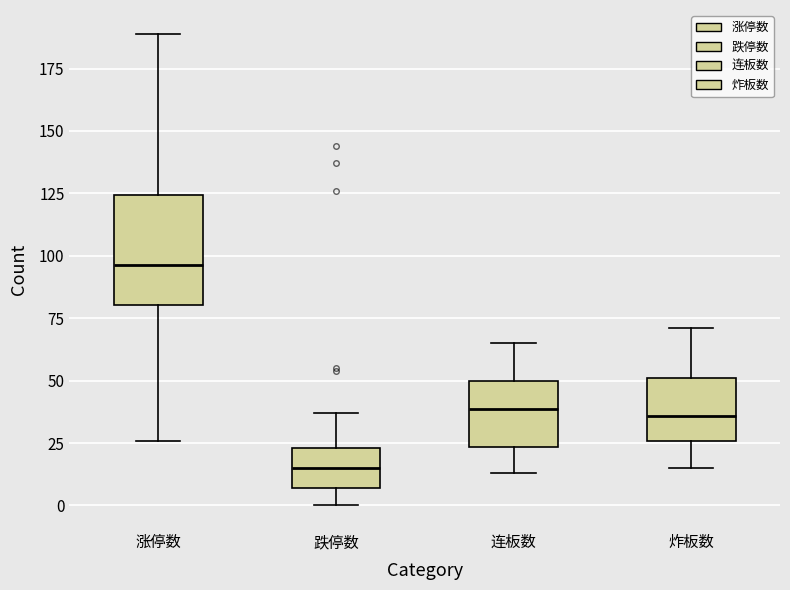

Which box has the highest median line?

涨停数